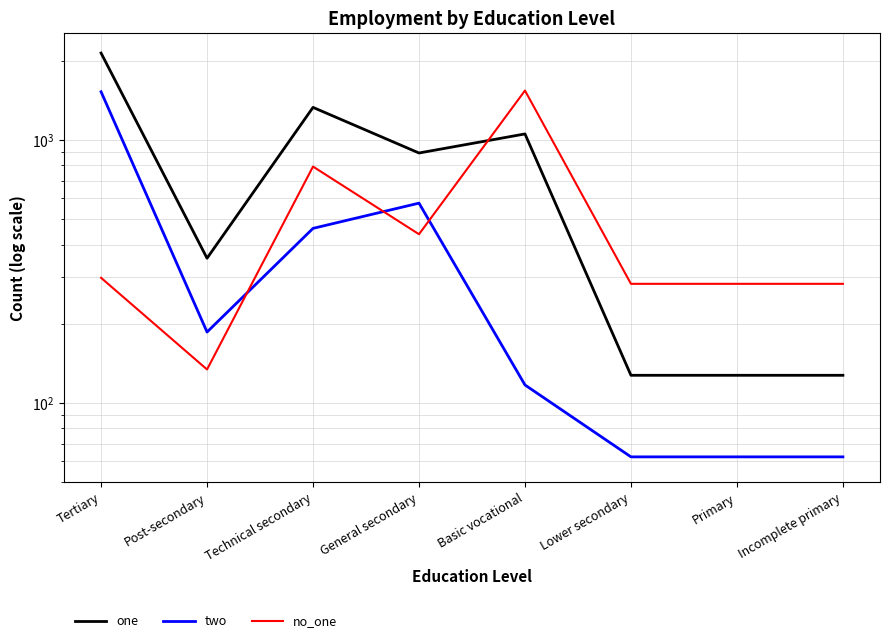

Rank the series by their maximum value, from highest to lowest.

one, no_one, two